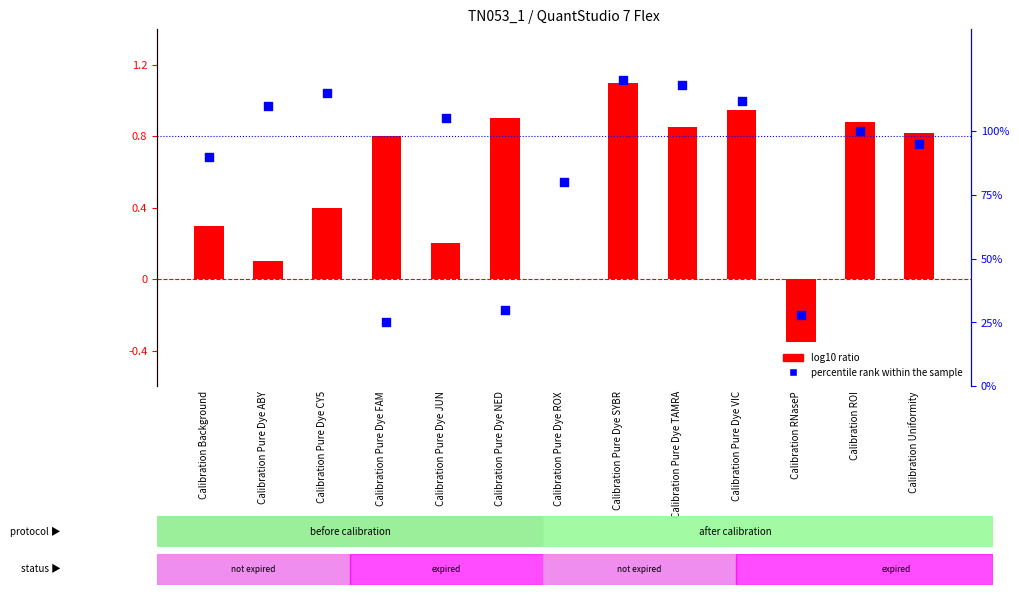

Which series contains the highest Y value?

percentile rank within the sample